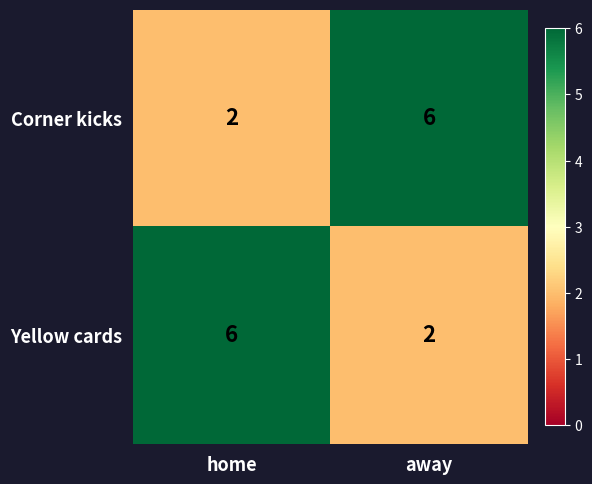

Rank the series at home from lowest to highest value.

Corner kicks, Yellow cards